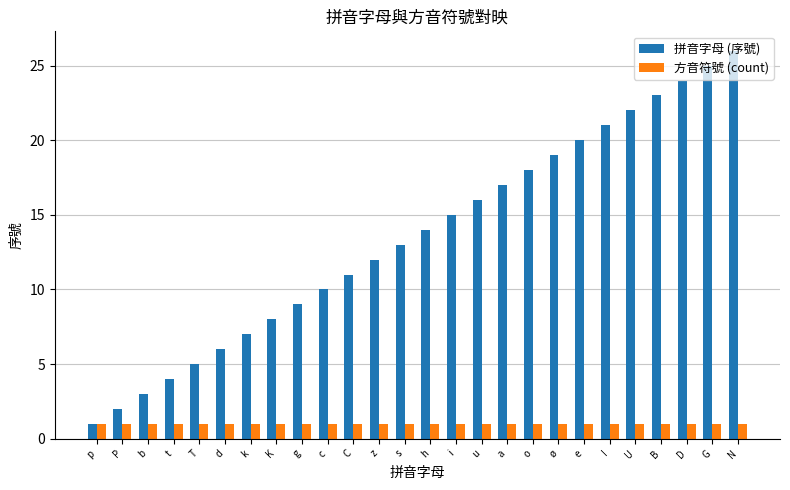

Which category has the highest value across all series?

N